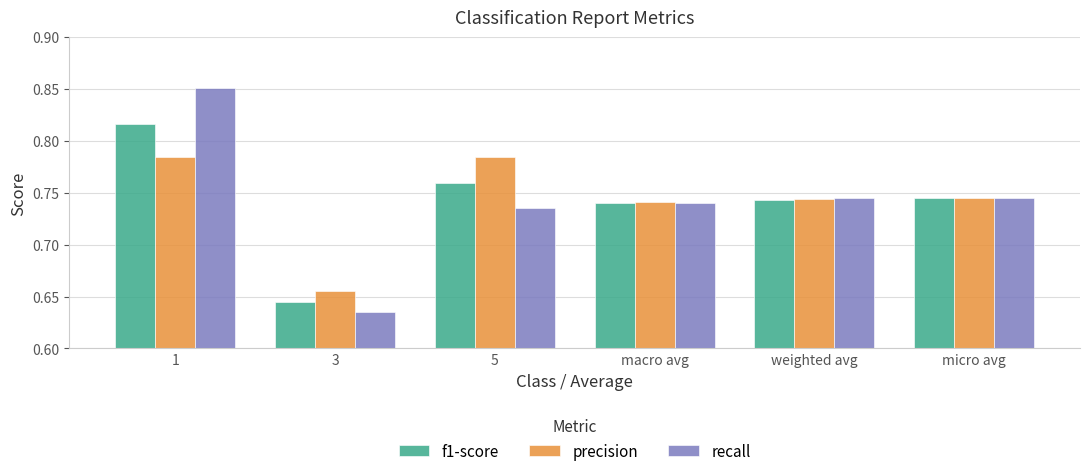

True or false: recall has a value of 1.4 at 1.

False